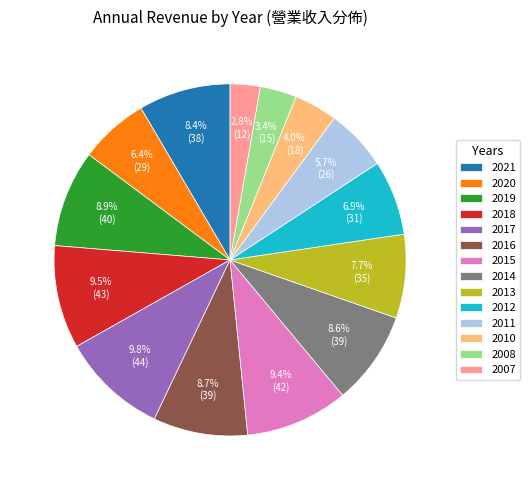

Count the number of slices in the pie.

14